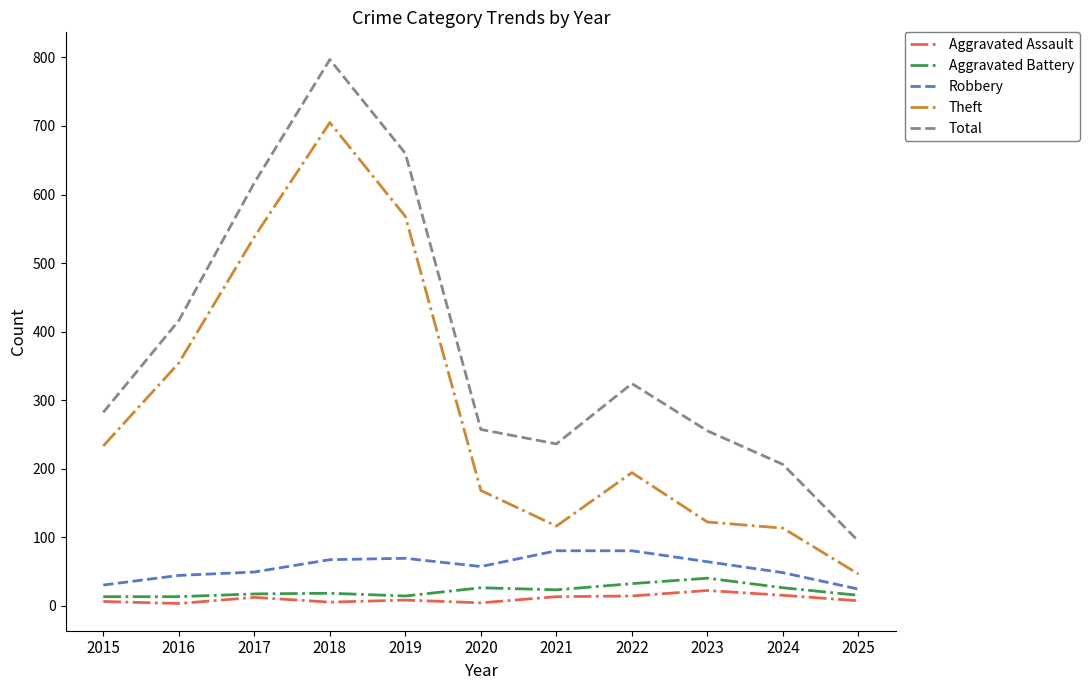

At which category is the sum across all series the highest?

2018